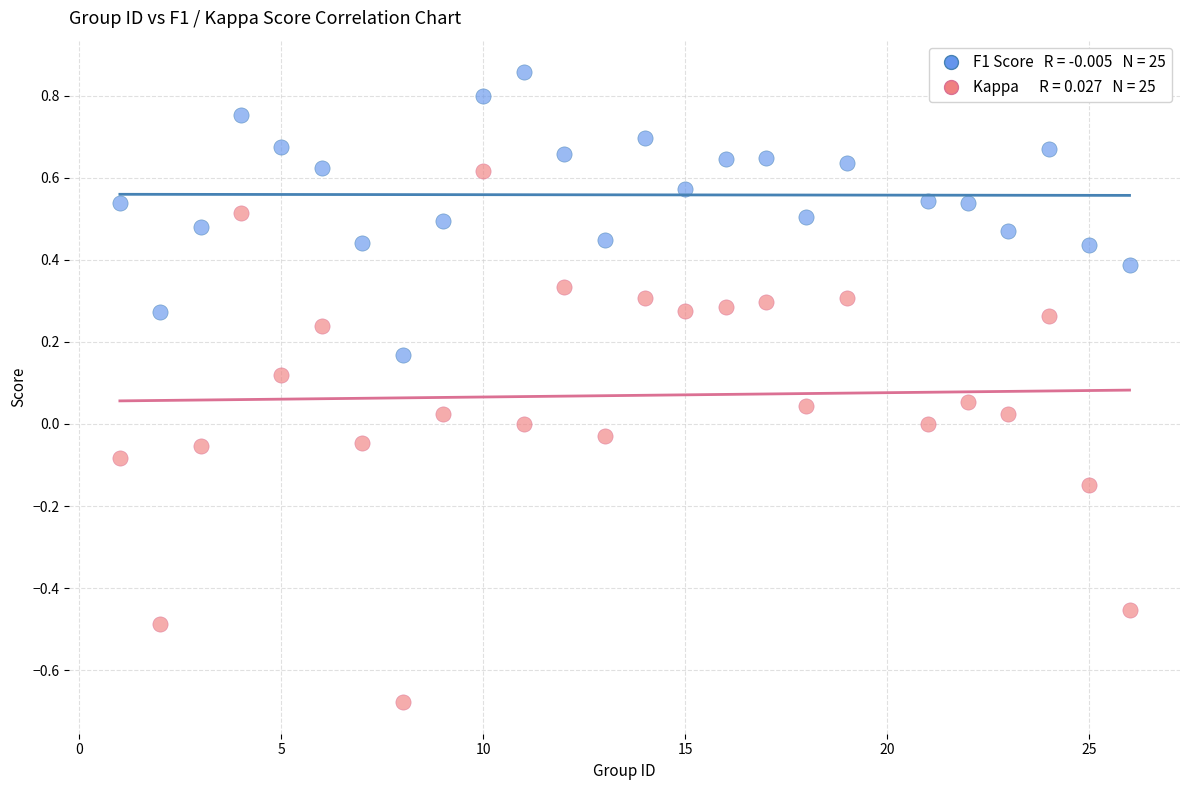

Across all data points, what is the range of Y values (max minus min)?

1.5